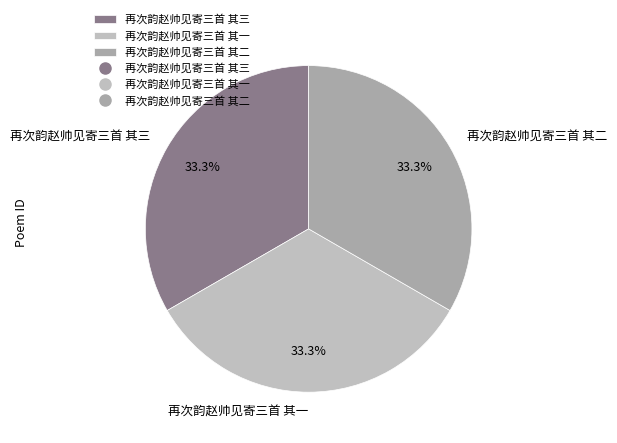

What is the ratio of the value at 再次韵赵帅见寄三首 其一 to the value at 再次韵赵帅见寄三首 其三?

1.0